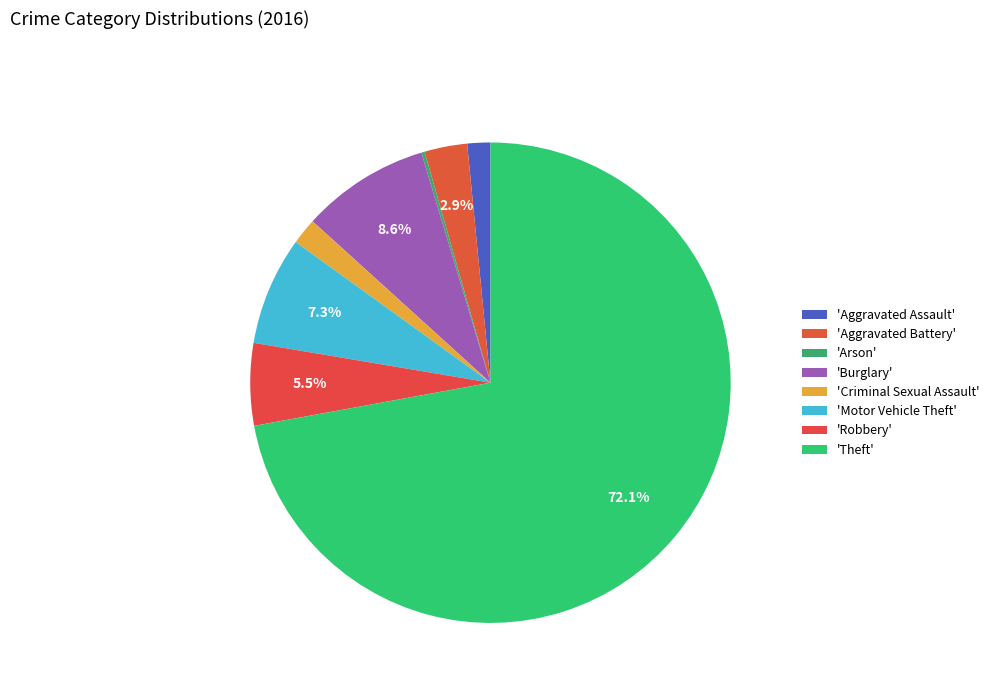

Count the number of slices in the pie.

8